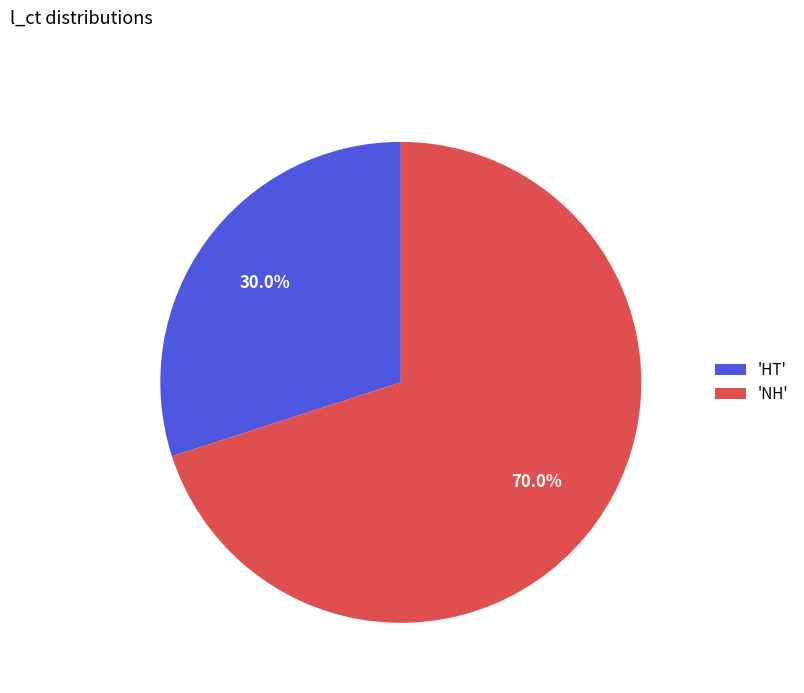

What is the largest slice in the pie chart?

'NH'